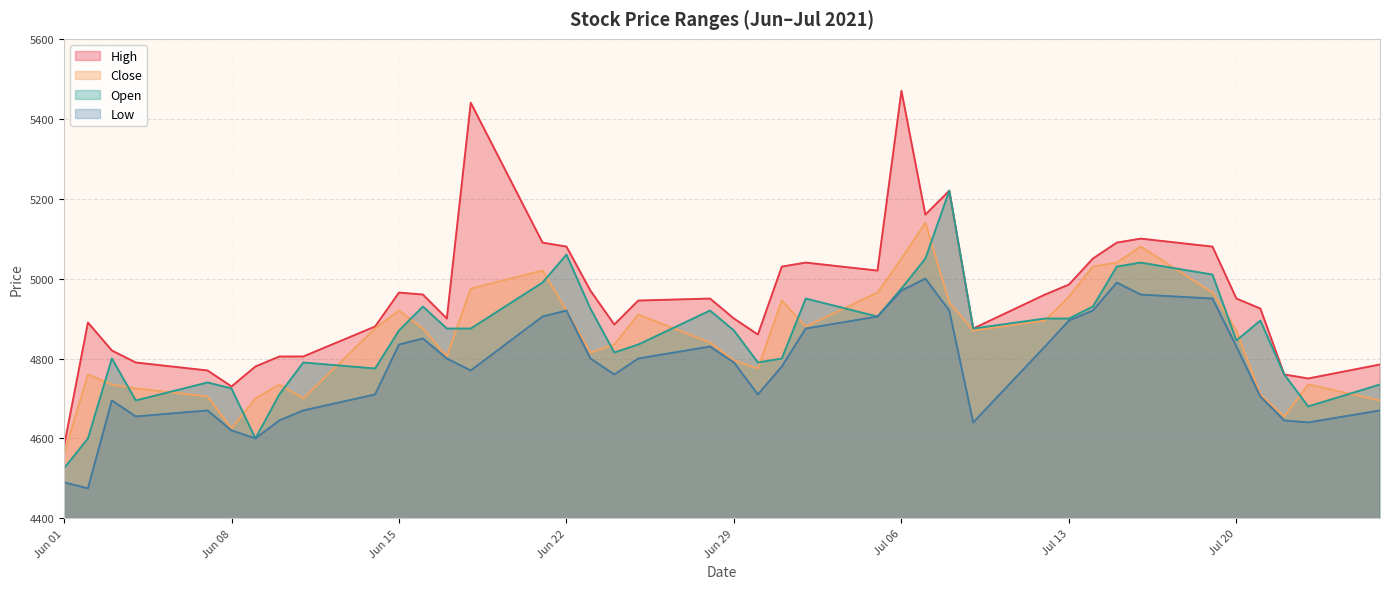

What is the total value across all series at 2021-07-16?

20180